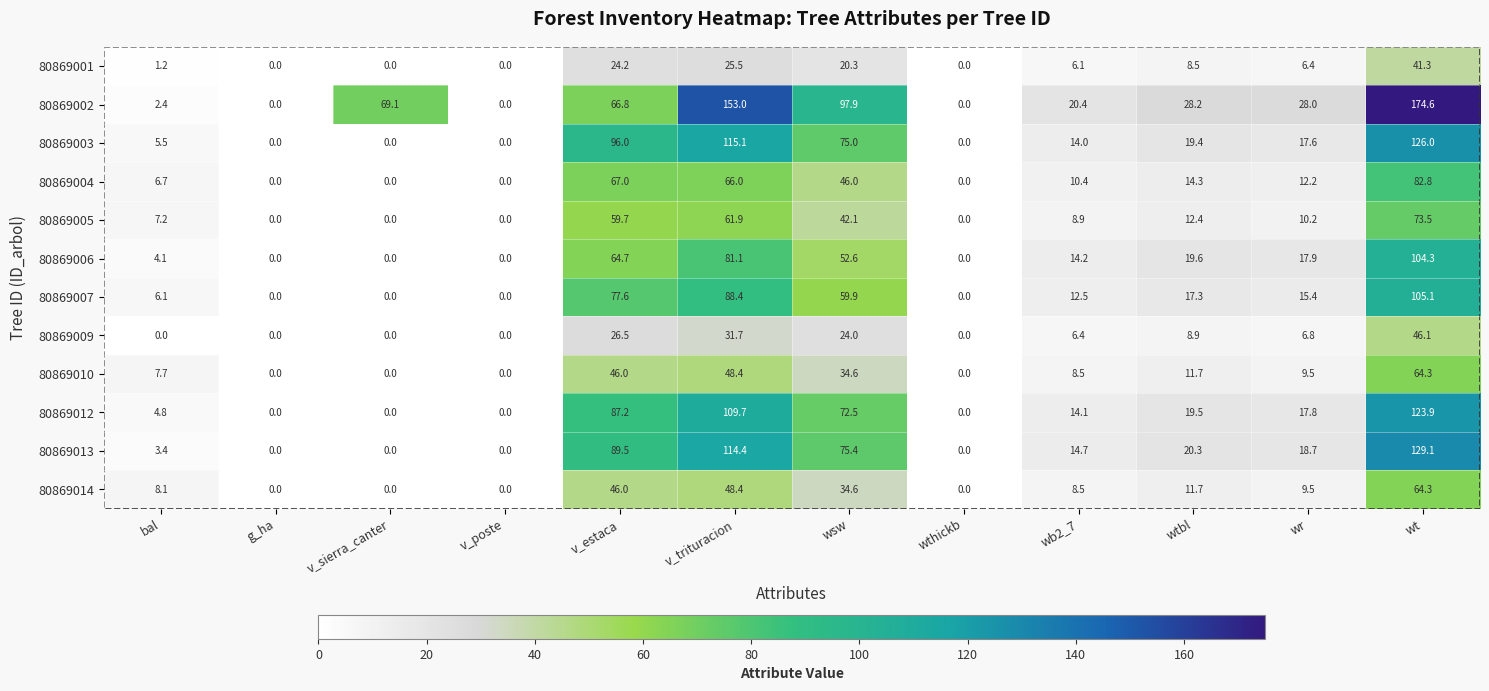

Rank the series at bal from highest to lowest value.

80869014, 80869010, 80869005, 80869004, 80869007, 80869003, 80869012, 80869006, 80869013, 80869002, 80869001, 80869009